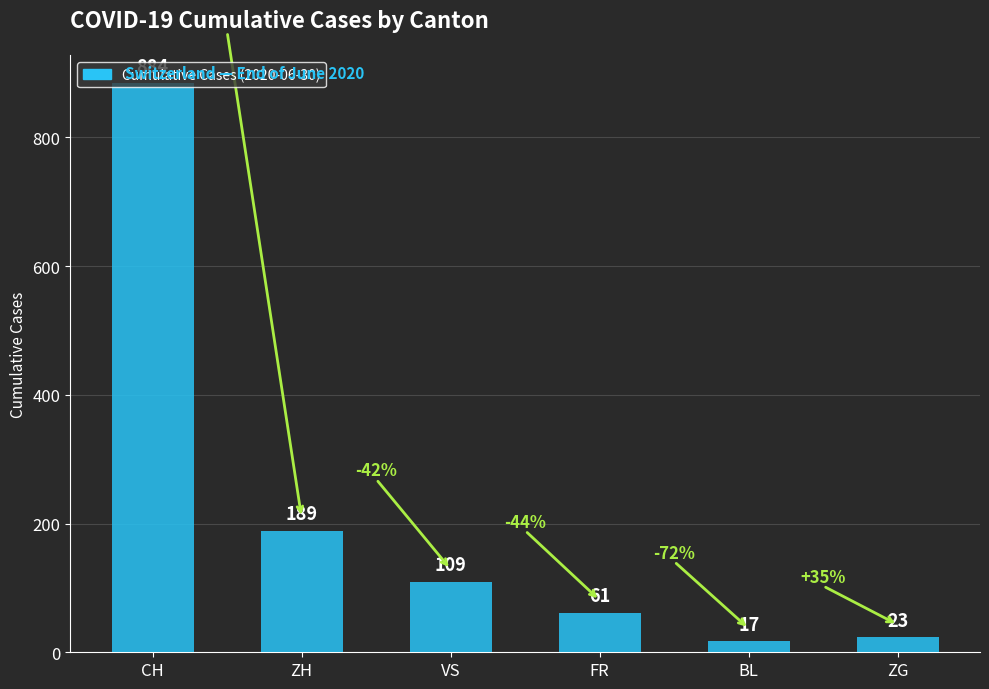

What position from the left is ZH?

2